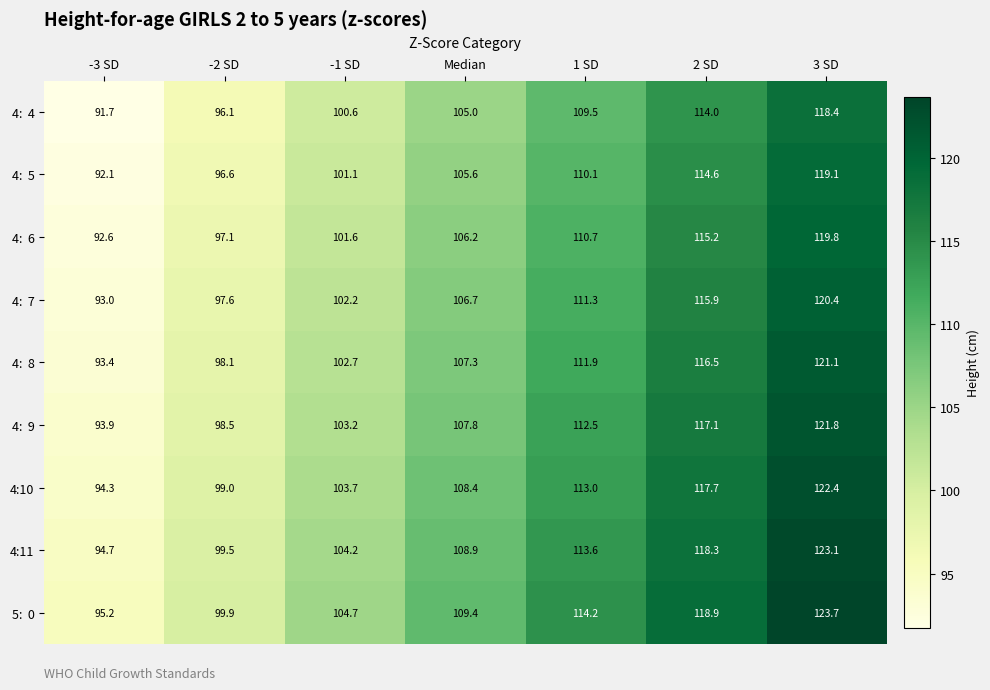

At which category does the chart reach its peak across all series?

3 SD